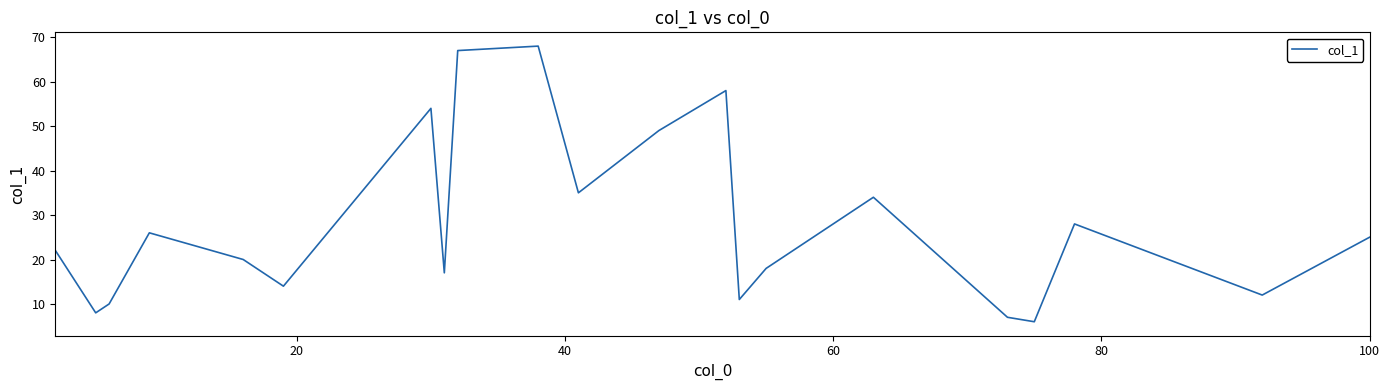

What is the average value?

28